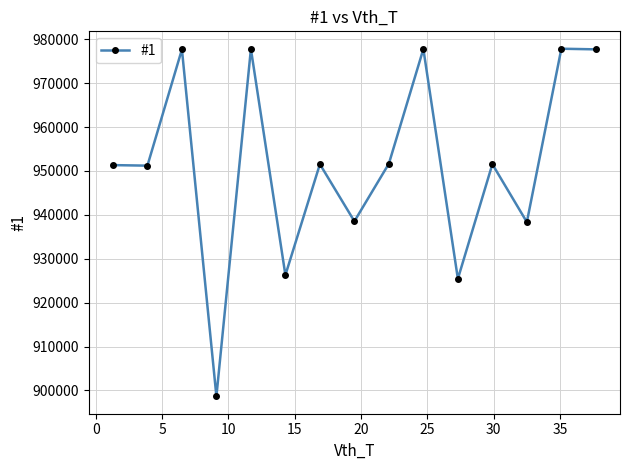

What is the minimum value shown in the chart?

898641.7